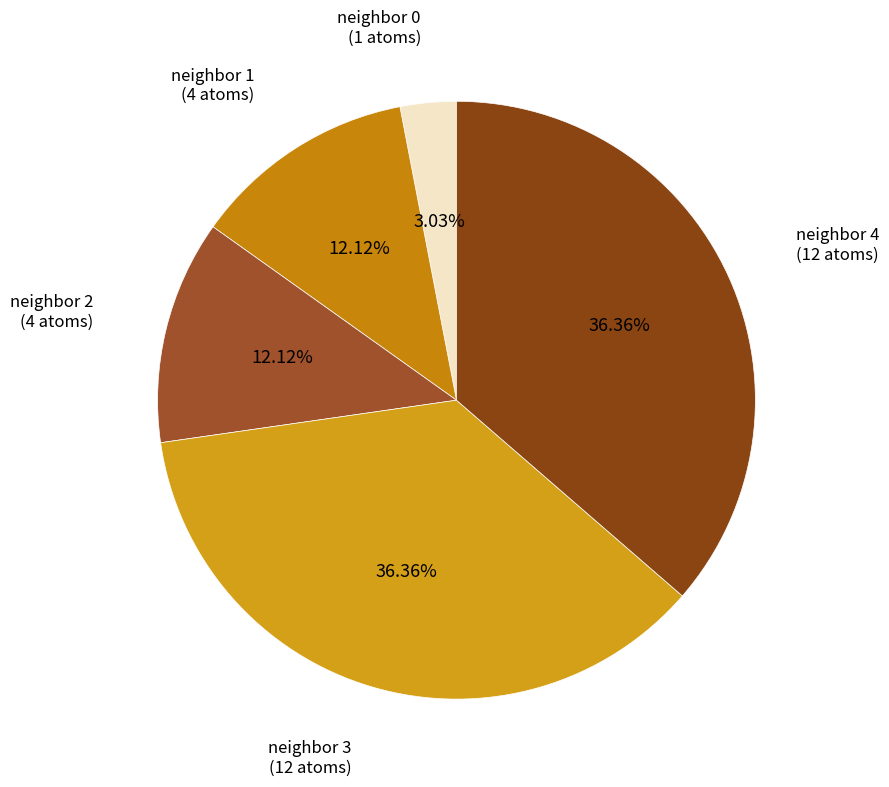

Is there any slice that represents more than half of the pie?

No